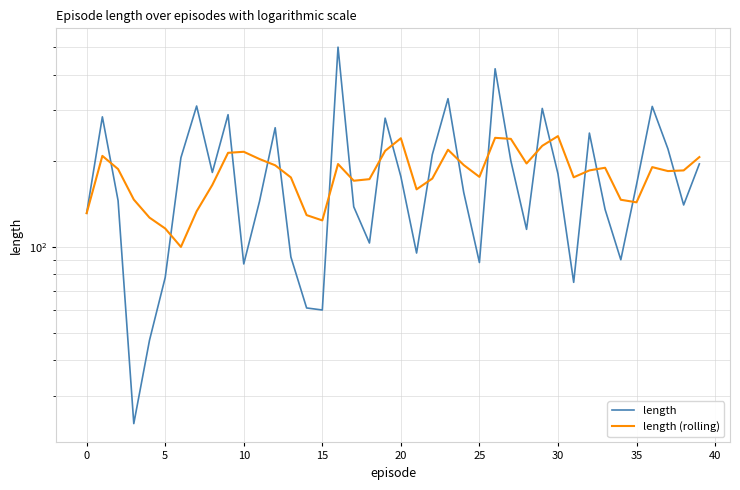

The value of length (rolling) at 15 is 176.7. True or false?

False